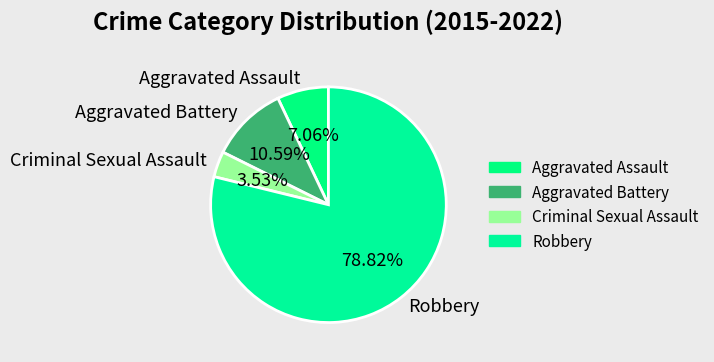

Combined, do Aggravated Assault and Robbery account for over 50%?

Yes